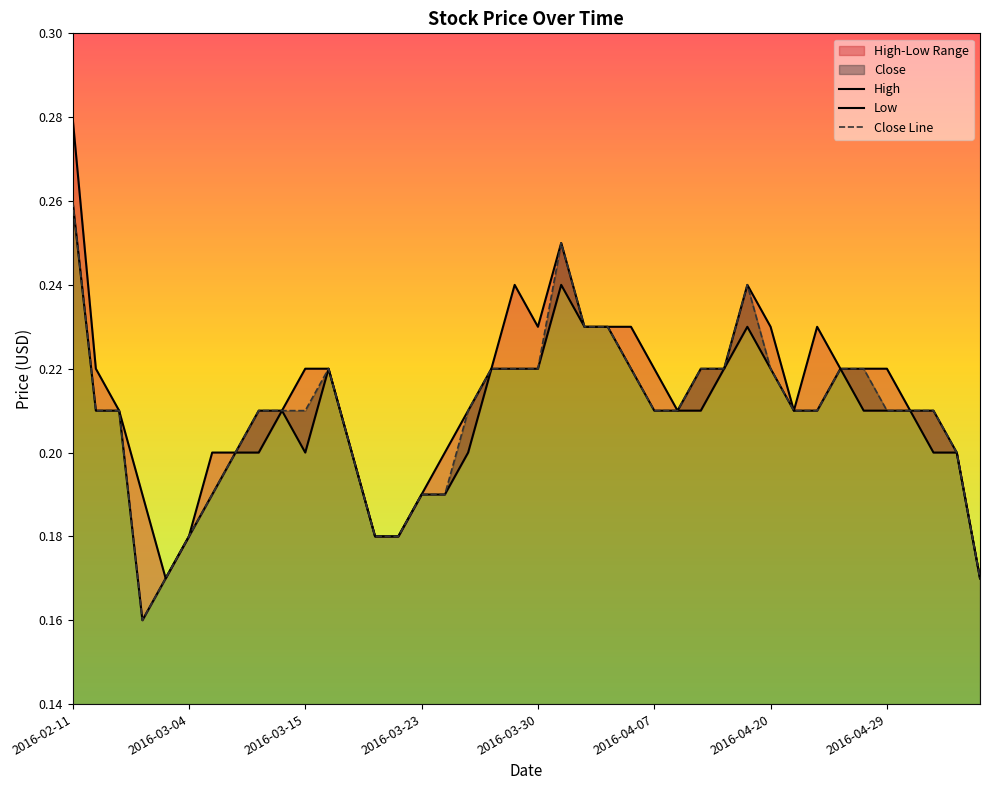

The value of Close at 2016-04-11 is 0.2. True or false?

True